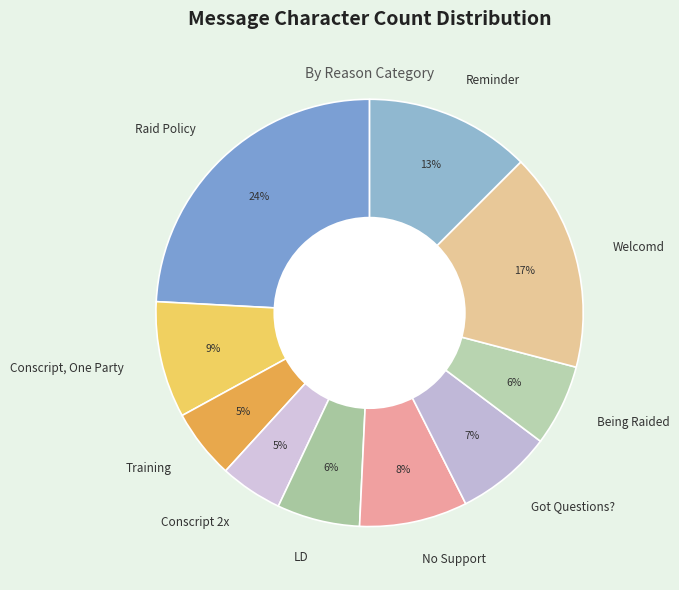

How many segments does this pie chart have?

10